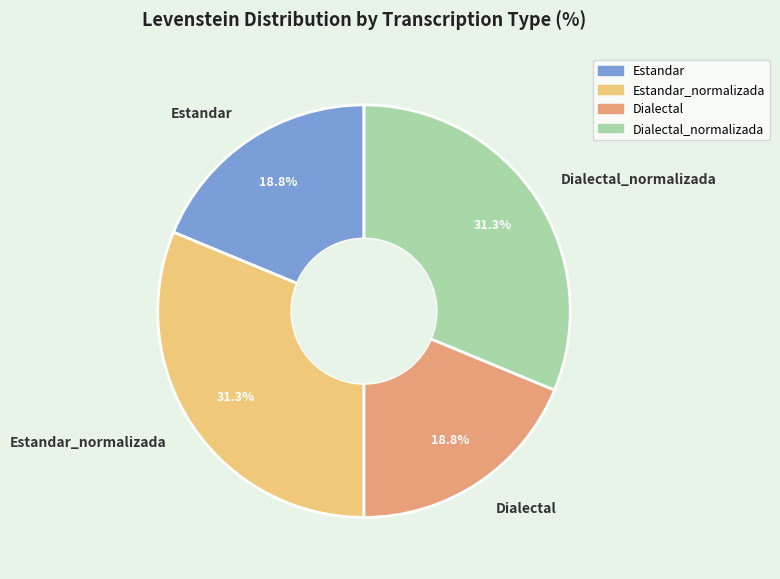

What is the ratio of the value at Estandar to the value at Dialectal_normalizada?

0.6